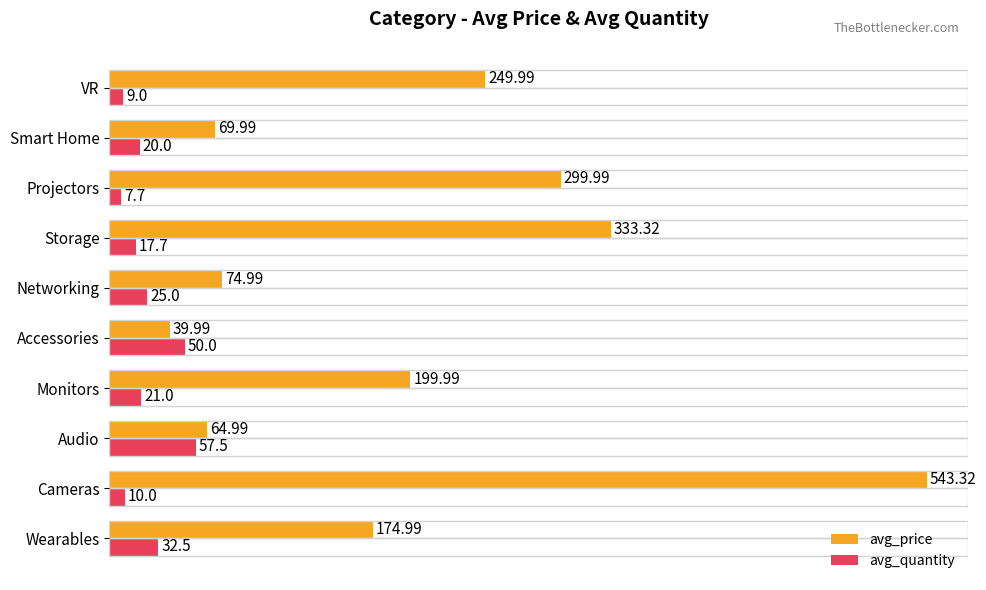

Where is avg_price nearest to the value 291?

Projectors